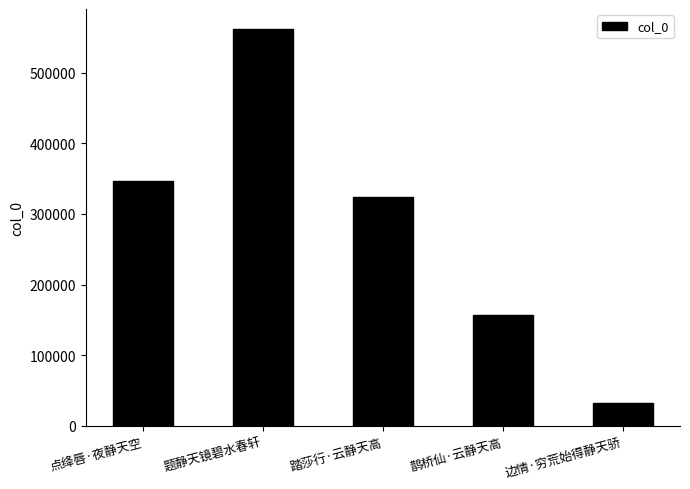

At which label is the value closest to 297372?

踏莎行·云静天高